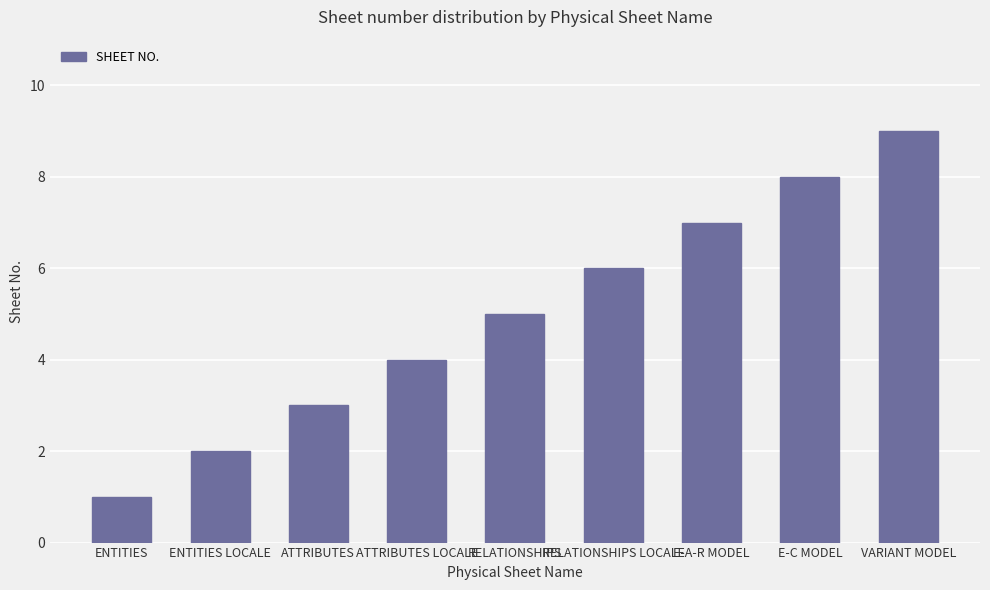

List the labels in order of value, smallest first.

ENTITIES, ENTITIES LOCALE, ATTRIBUTES, ATTRIBUTES LOCALE, RELATIONSHIPS, RELATIONSHIPS LOCALE, E-A-R MODEL, E-C MODEL, VARIANT MODEL